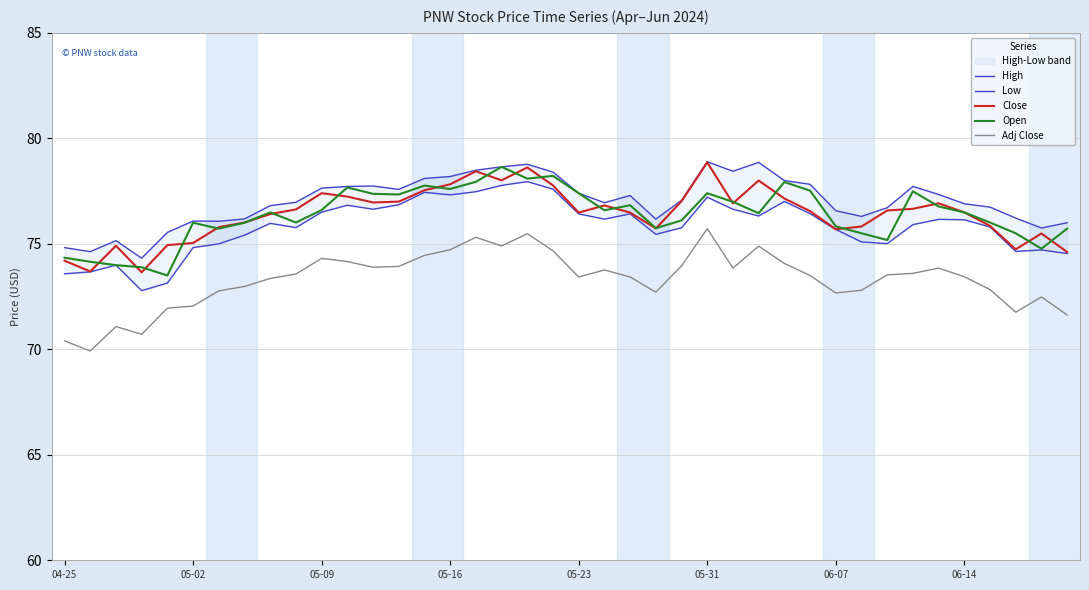

What is the maximum value for Close?

78.9